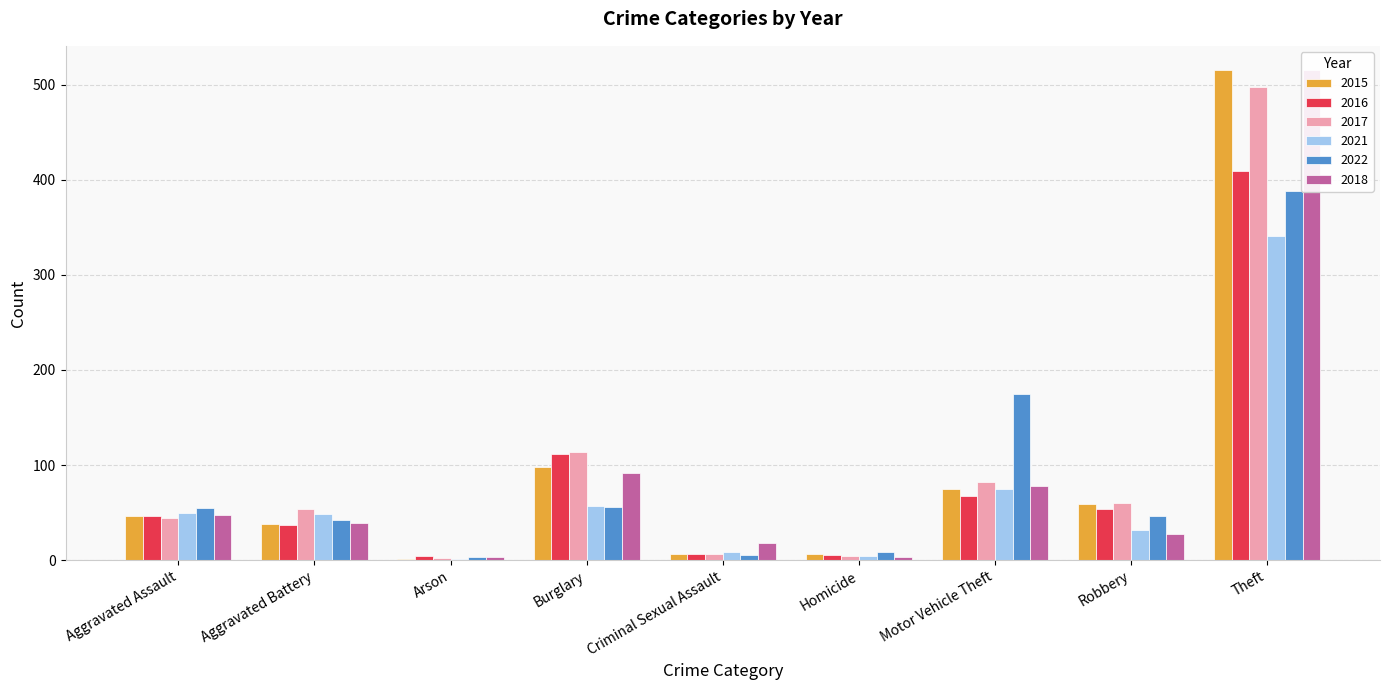

What is the approximate value of 2021 at Burglary?

57